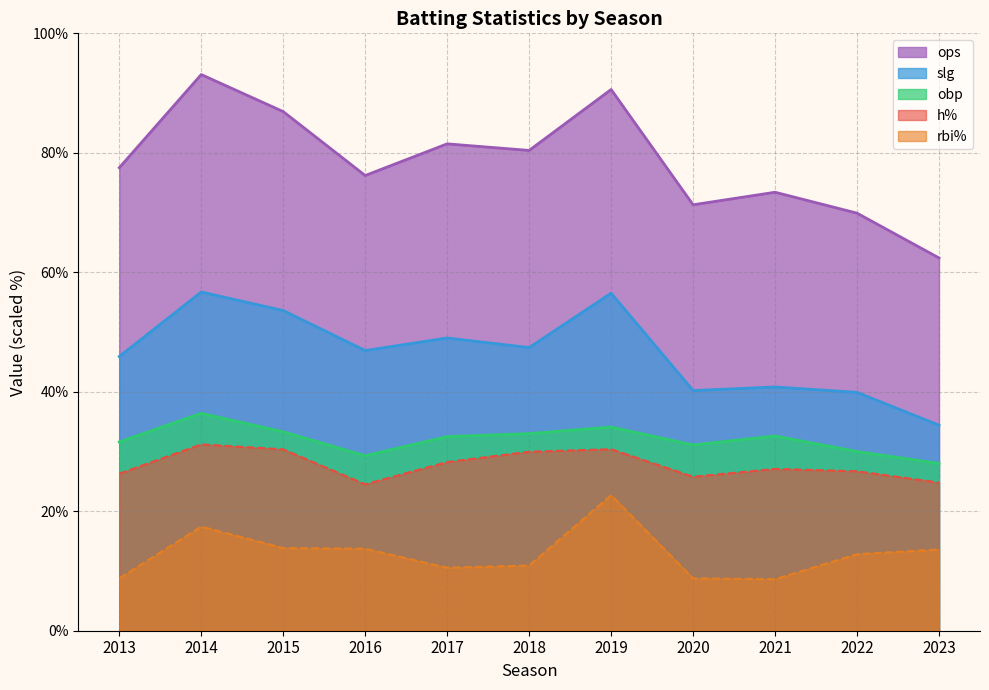

At which label does obp first exceed 32?

2014